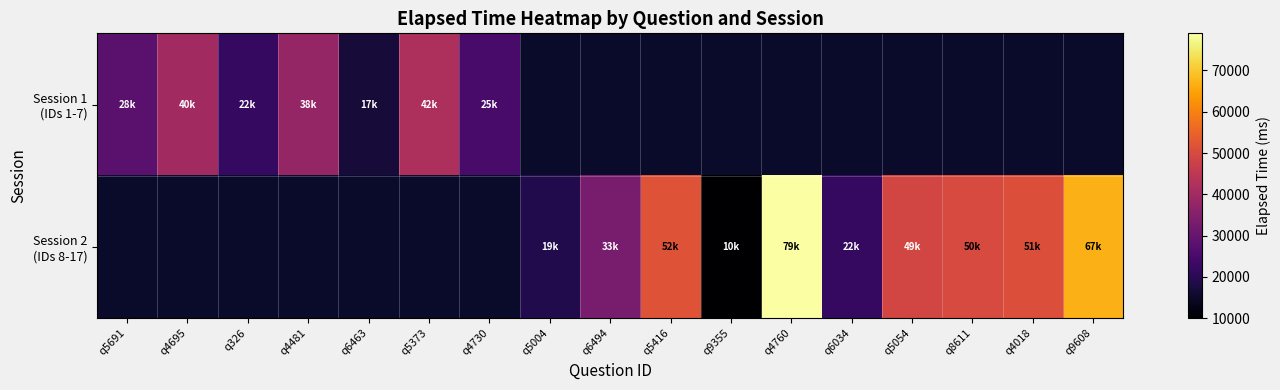

True or false: Session 1 (IDs 1-7) has a value of 38000.0 at q4481.

True